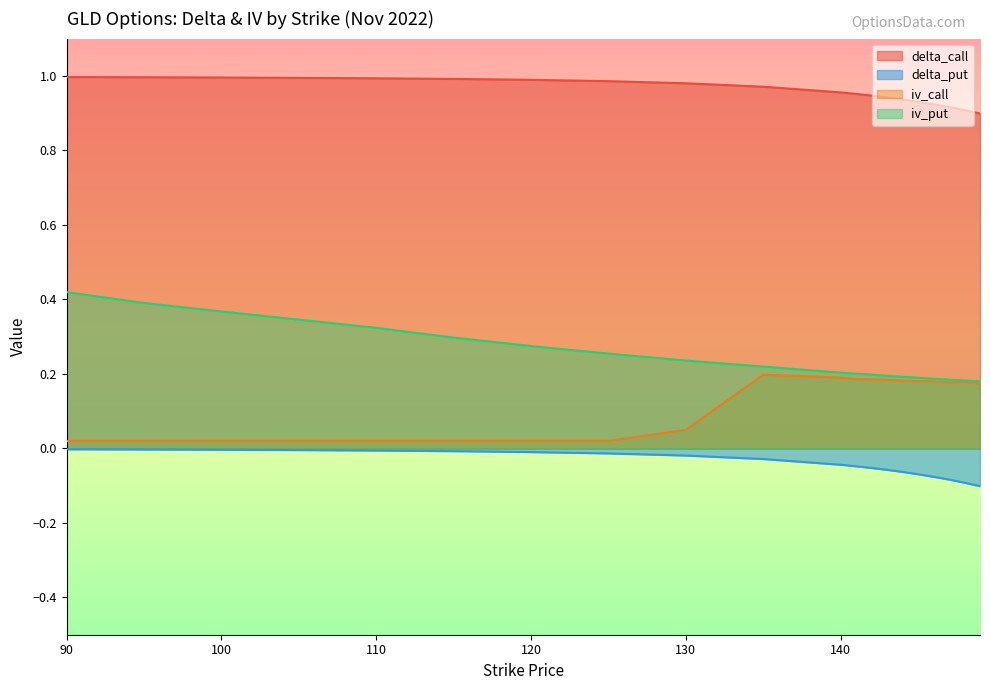

What is the average value of the iv_put series?

0.3